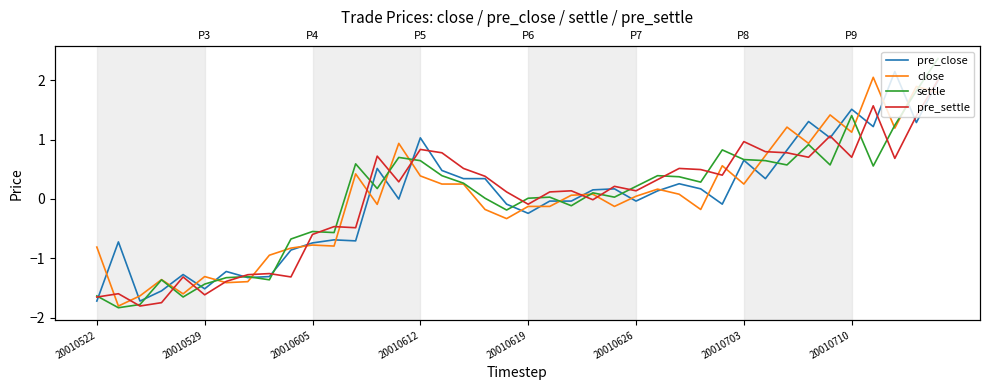

At 32, list the series in order from smallest to largest.

settle, pre_settle, pre_close, close